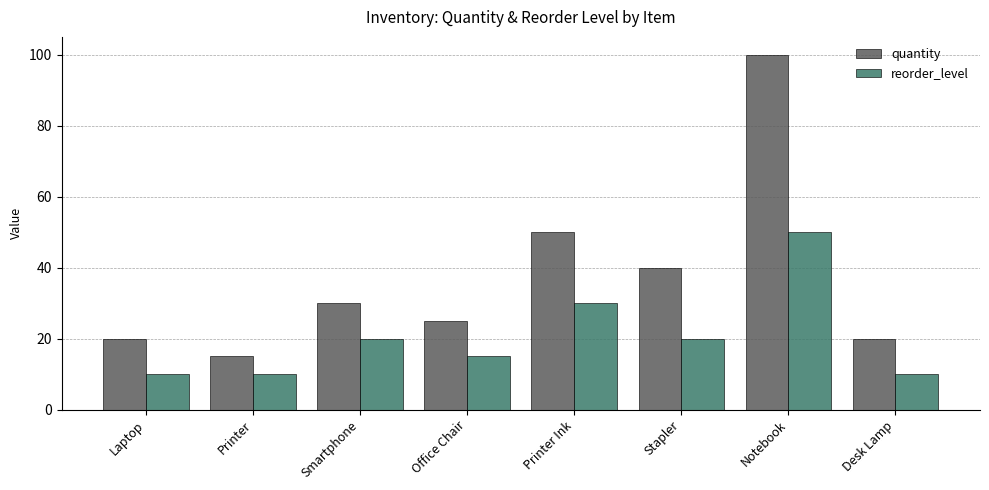

Count the number of data series in this chart.

2